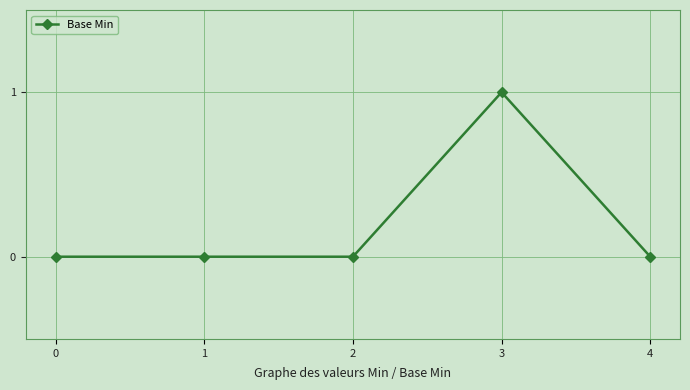

The value at 1 is -1. True or false?

False